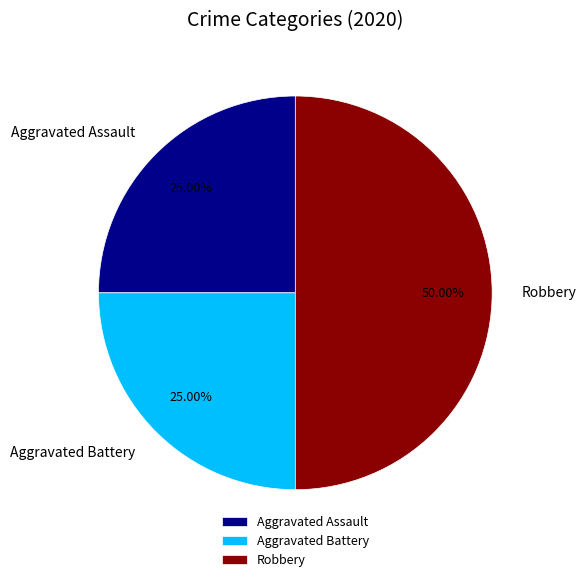

To the nearest percent, what is the combined percentage of Aggravated Battery and Robbery?

75%